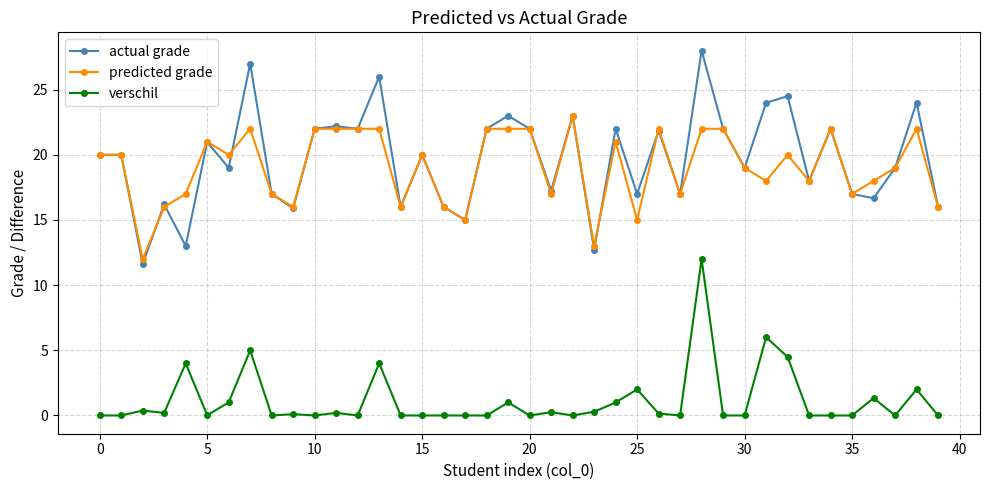

True or false: actual grade has more than 1 points higher than both neighbors.

True